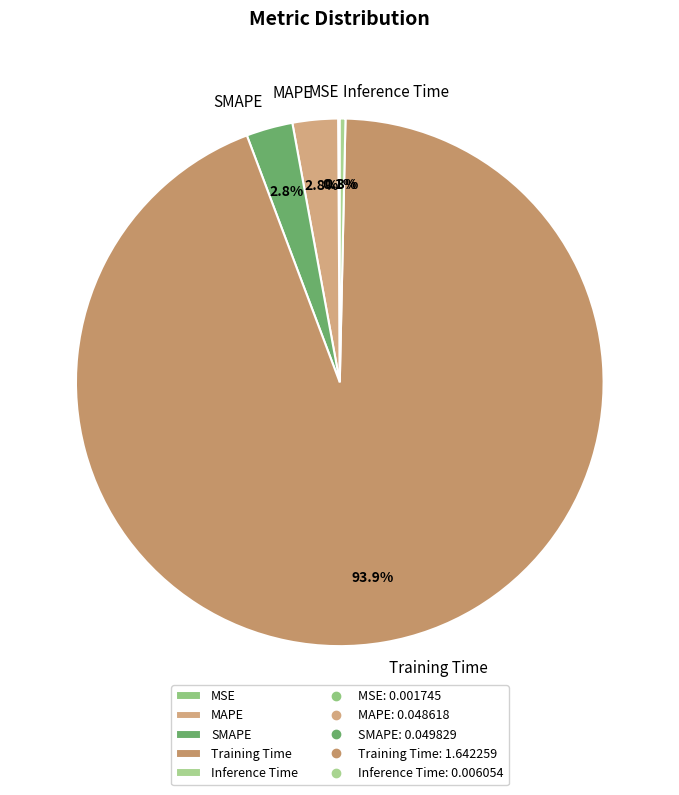

The Training Time slice represents 99% of the pie. True or false?

False